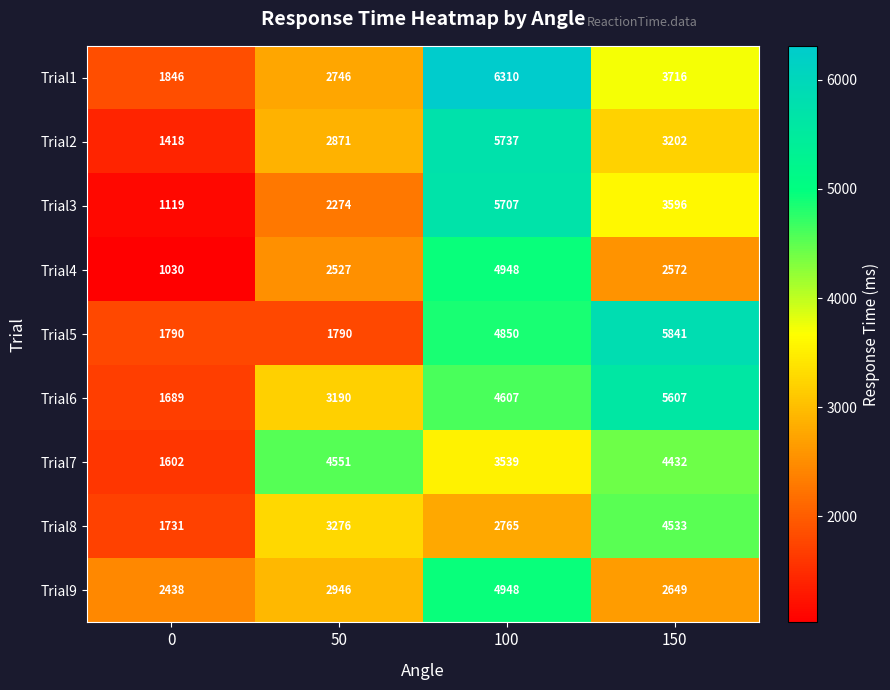

At which label does Trial1 first exceed 3716?

100